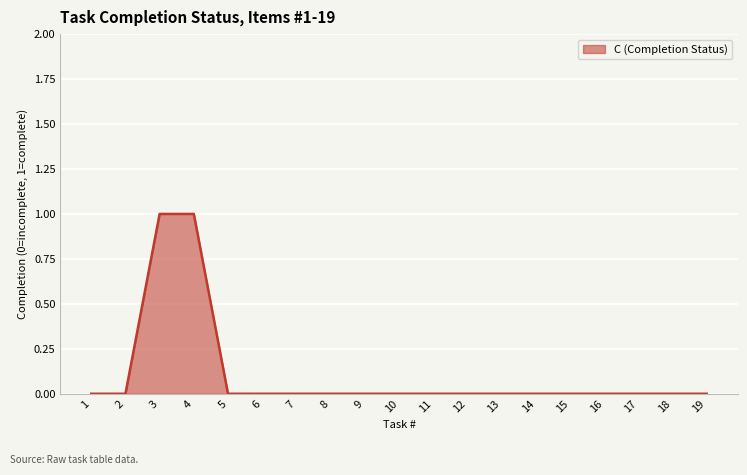

Reading right to left, transcribe all the data shown in this chart.

19=0	18=0	17=0	16=0	15=0	14=0	13=0	12=0	11=0	10=0	9=0	8=0	7=0	6=0	5=0	4=1	3=1	2=0	1=0